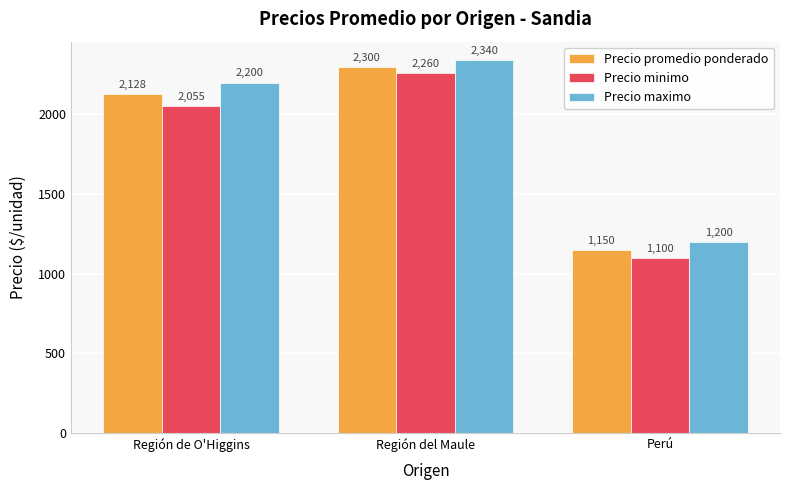

Reading left to right, transcribe all the data shown in this chart.

Precio promedio ponderado: Región de O'Higgins=2128	Región del Maule=2300	Perú=1150
Precio minimo: Región de O'Higgins=2055	Región del Maule=2260	Perú=1100
Precio maximo: Región de O'Higgins=2200	Región del Maule=2340	Perú=1200